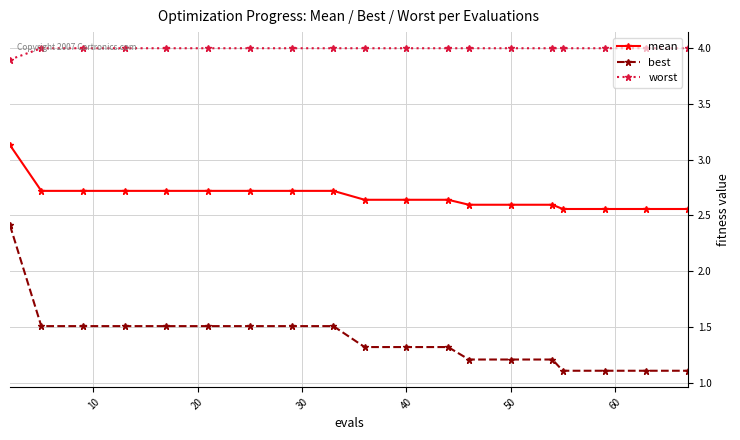

What is the minimum value shown in the chart?

1.1